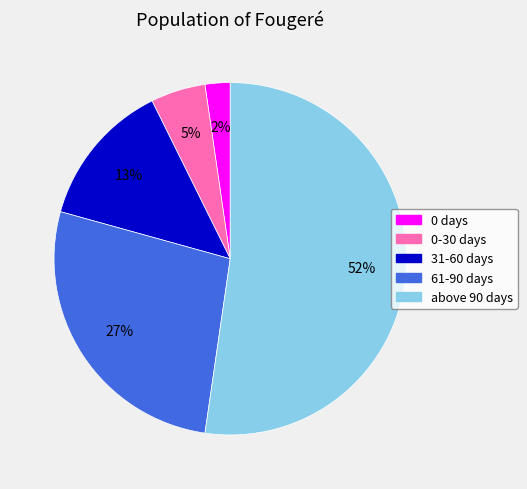

What percentage is the 0 days slice, to the nearest percent?

2%